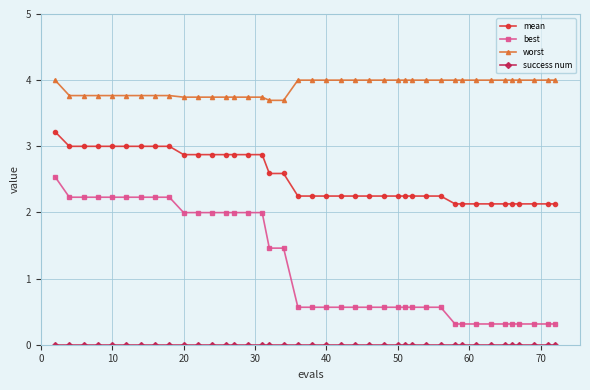

What is the value of the best point at the 11th from the left?

2.0